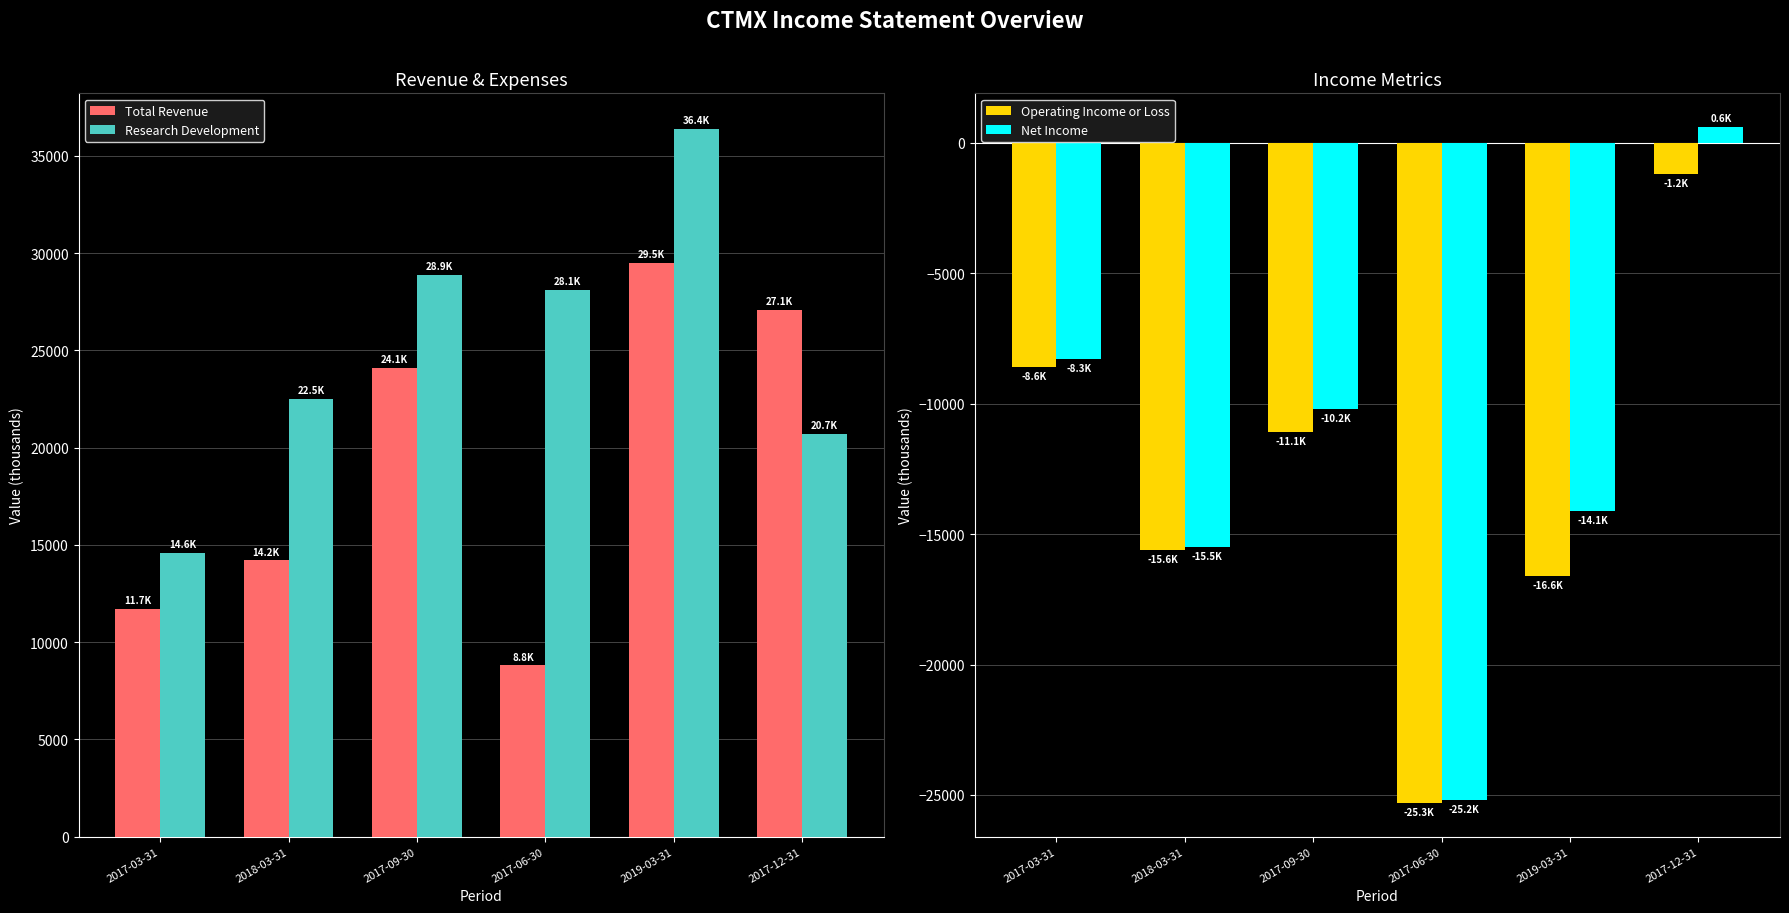

What are all the series names shown in the legend?

Total Revenue, Research Development, Operating Income or Loss, Net Income